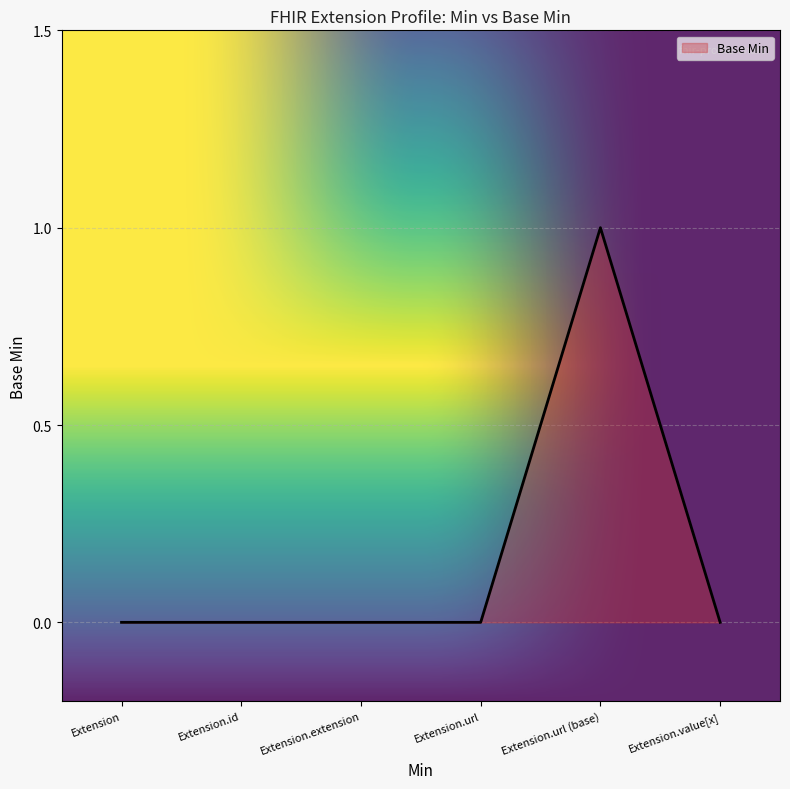

How many values are between 0 and 1?

6